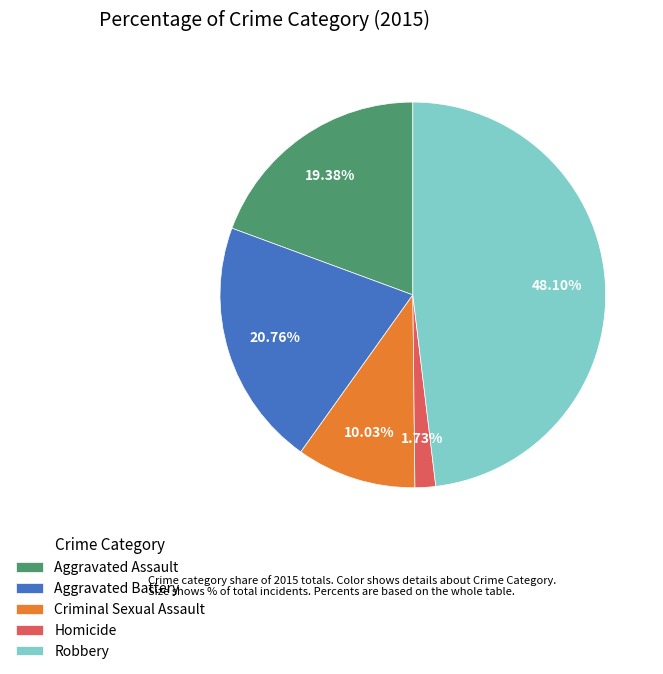

Does Criminal Sexual Assault account for over 50% of the chart?

No